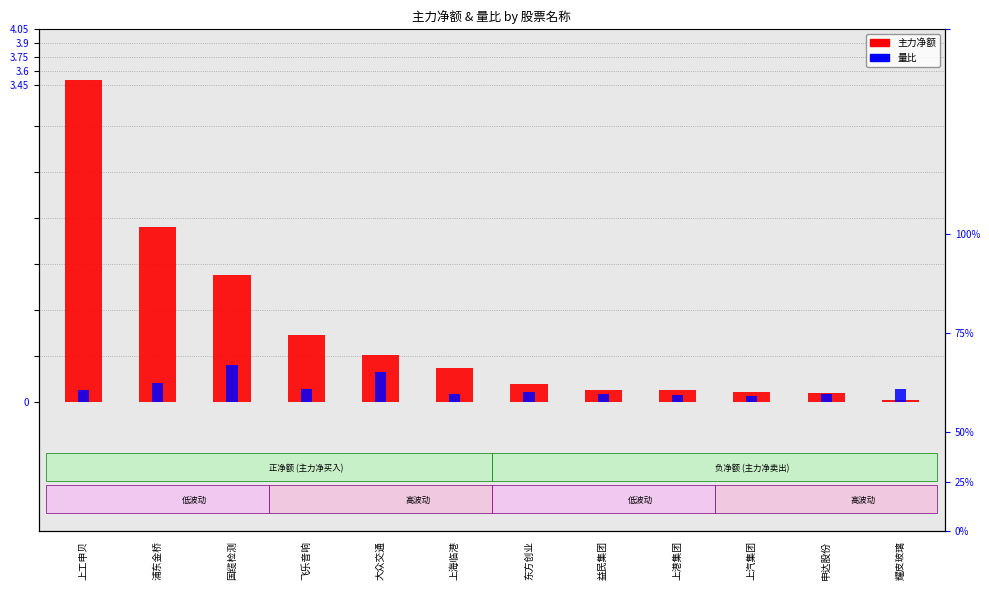

Which has a higher value, 申达股份 or 浦东金桥?

浦东金桥